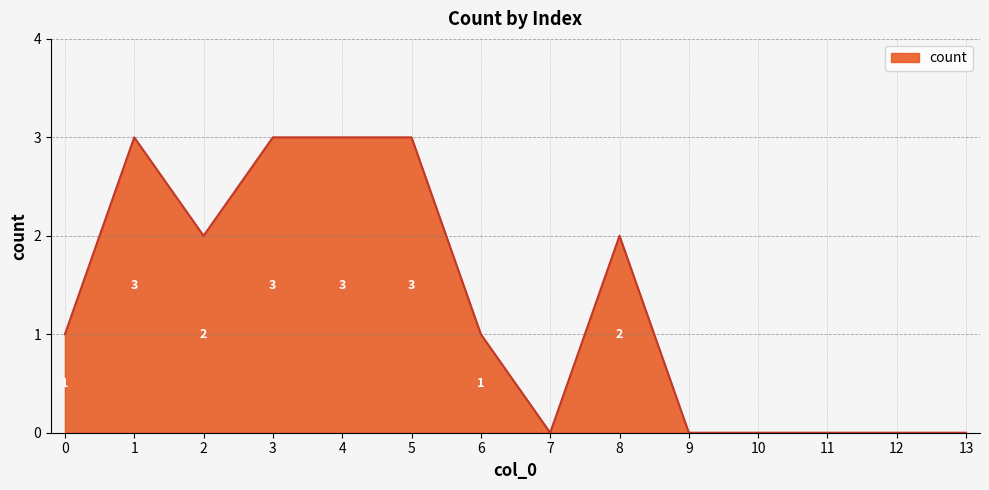

Between 7 and 1, which is larger?

1